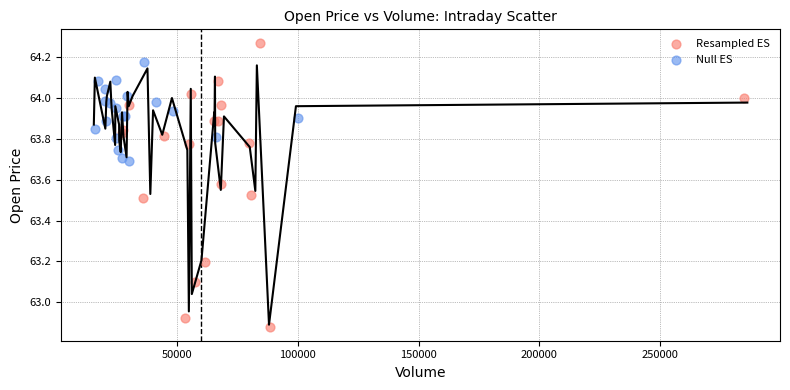

Which series contains the highest Y value?

Resampled ES